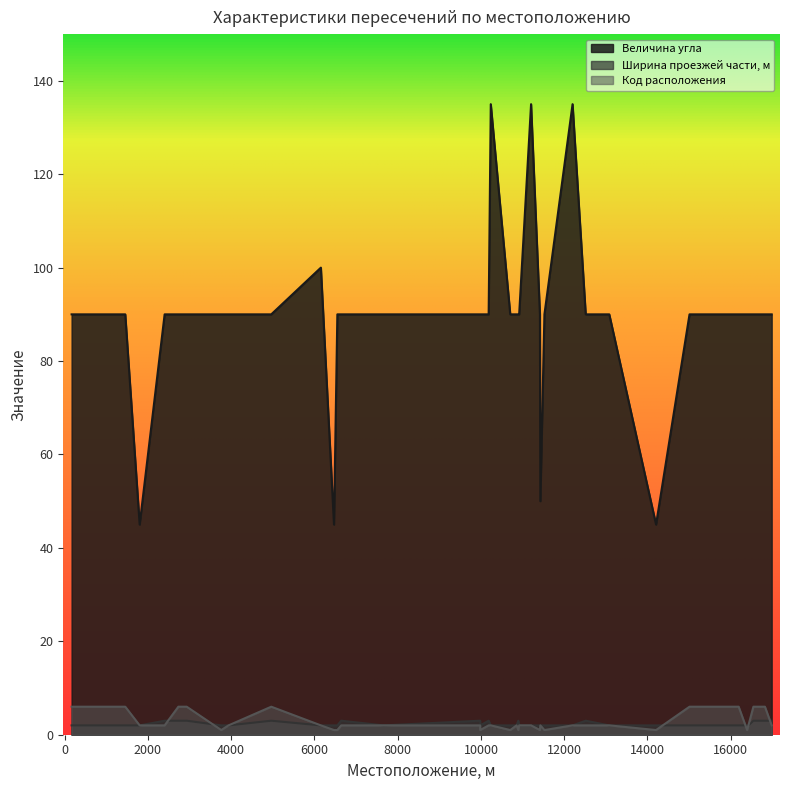

Is the value of Код расположения at 16546 greater than the value of Ширина проезжей части, м at 3935?

Yes